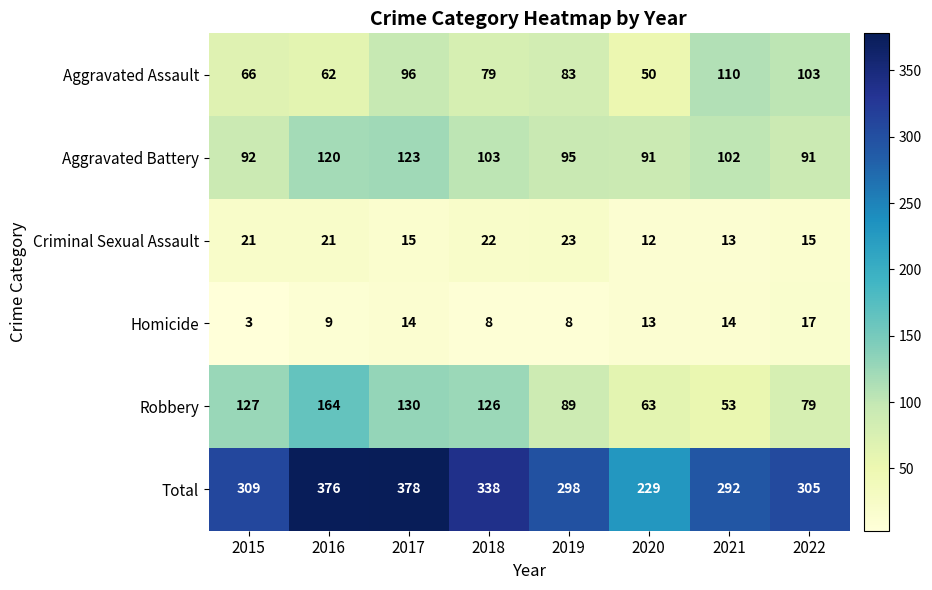

The value of Homicide at 2016 is 16. True or false?

False